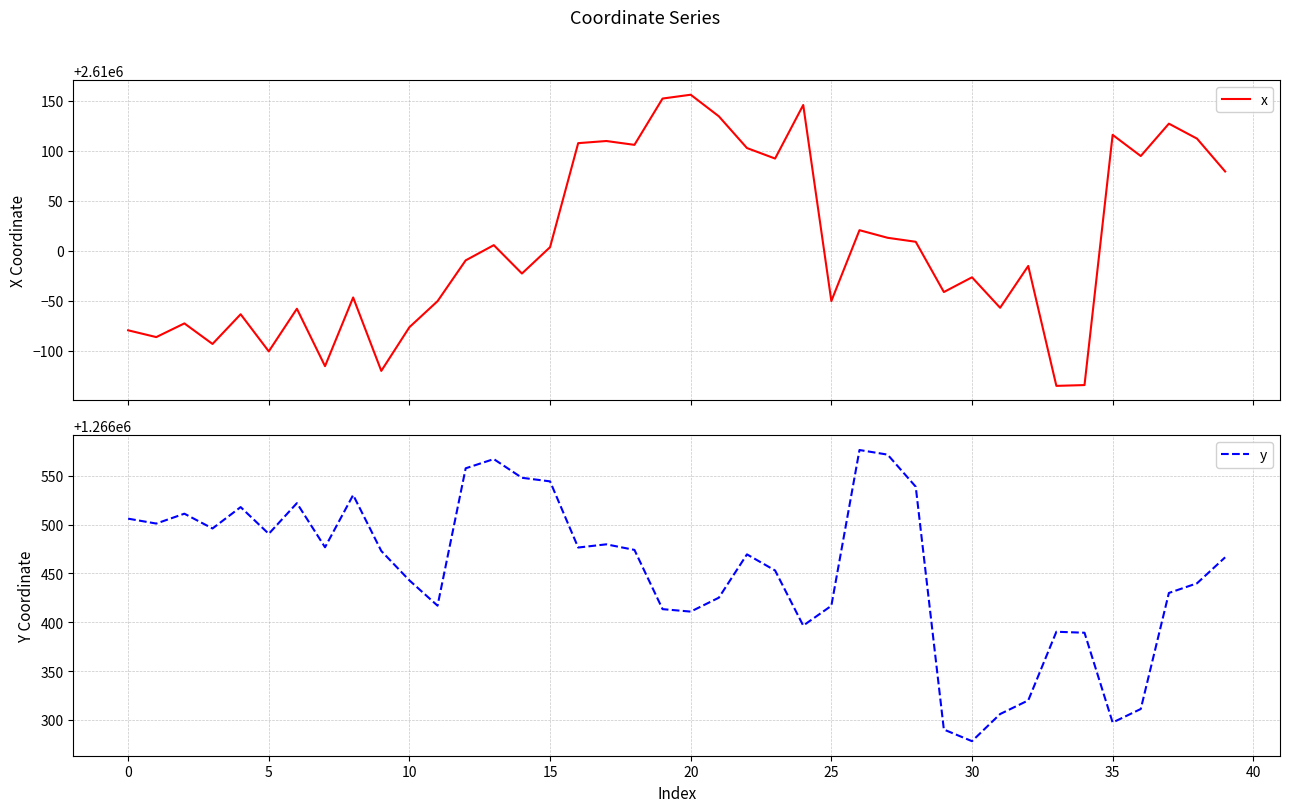

True or false: y and x intersect in this chart.

False